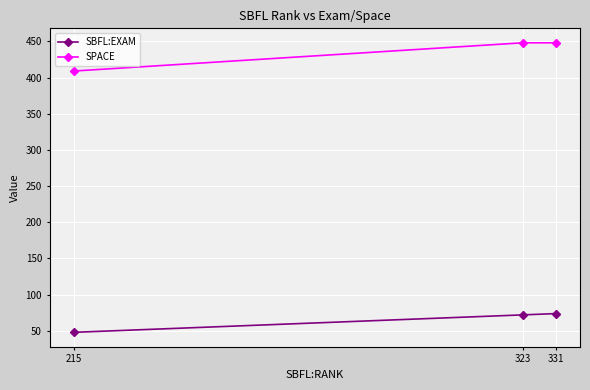

What is the sum of the SBFL:EXAM values at 215 and 323?

120.1